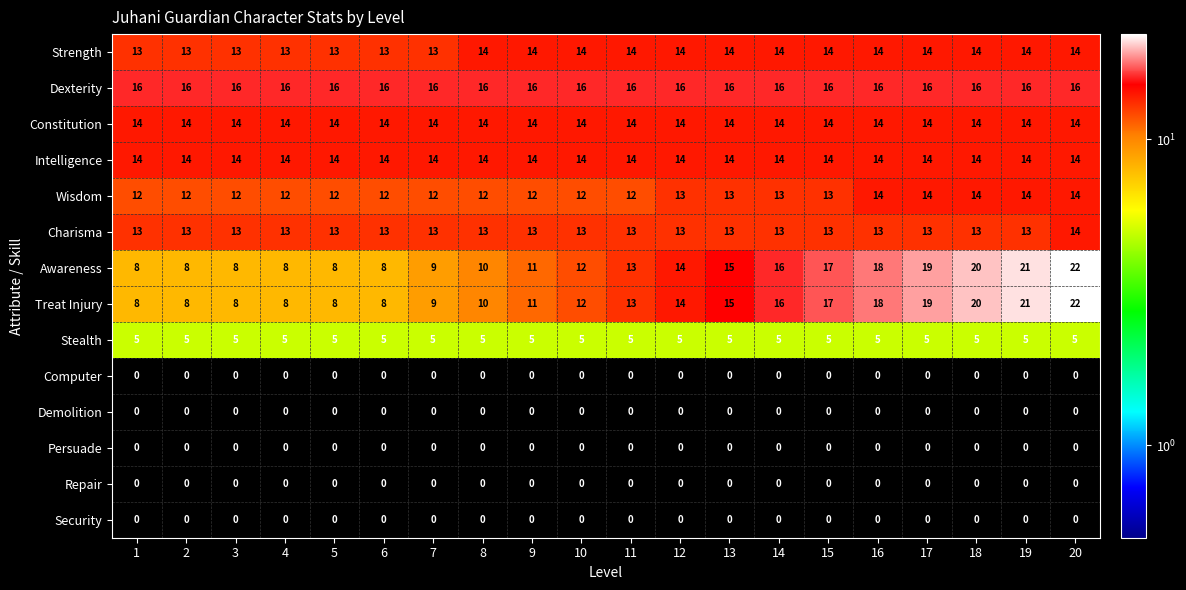

What is the approximate value of Constitution at 17?

14